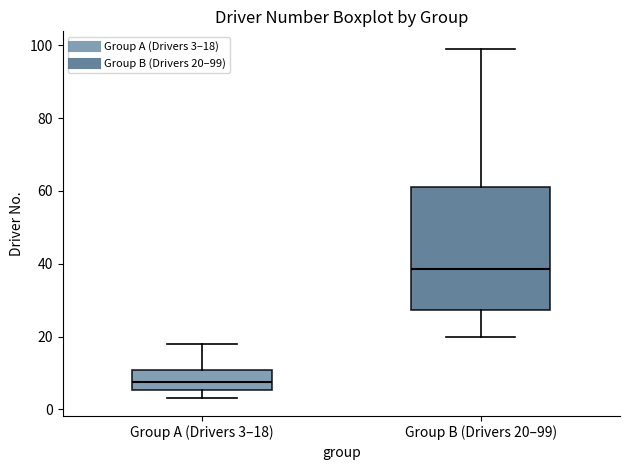

Reading left to right, transcribe this box plot: for each box, give where its median line is, the range the box spans, and where its two whiskers end, as read against the y-axis. The values are not printed on the chart, so give them approximately, as read against the axis.

Group A (Drivers 3–18): median 8, box 6 to 10, whiskers 4 to 18
Group B (Drivers 20–99): median 38, box 28 to 62, whiskers 20 to 100